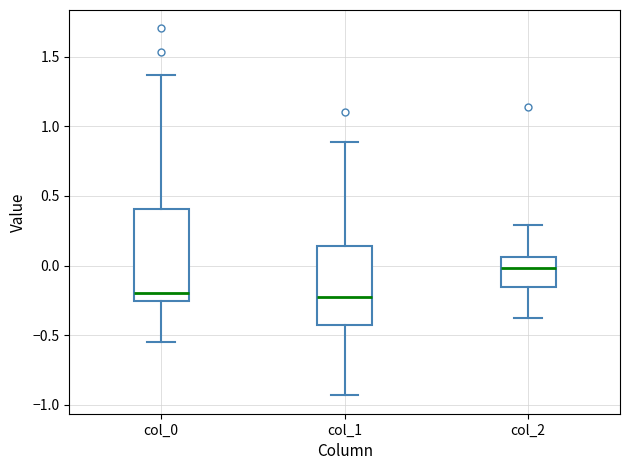

Where is the upper edge of the box for col_1 on the y-axis? The values are not printed on the chart, so give them approximately, as read against the axis.

0.15